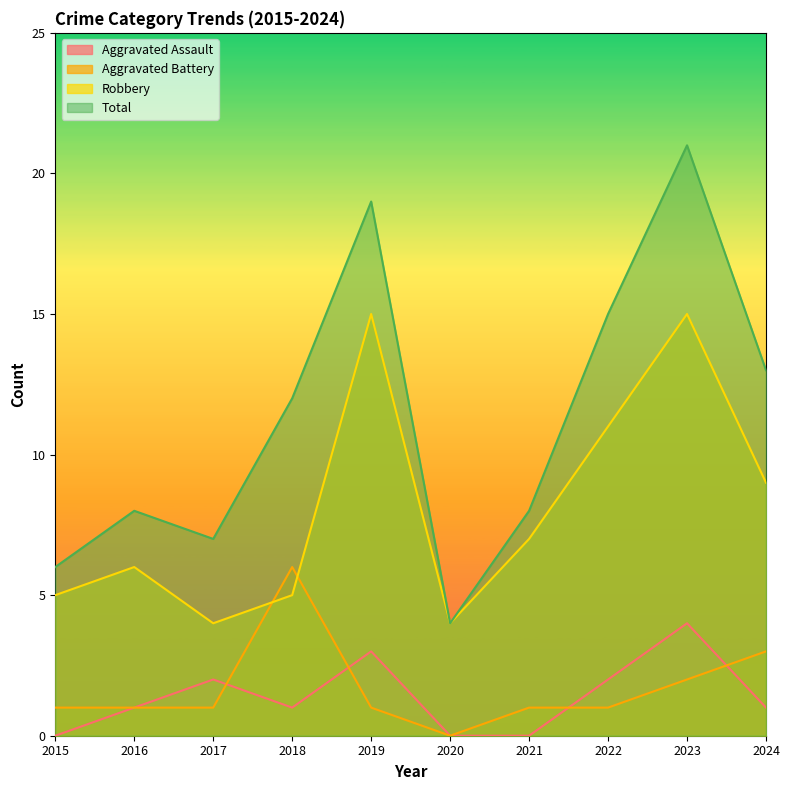

At which label is Aggravated Assault closest to 2?

2017